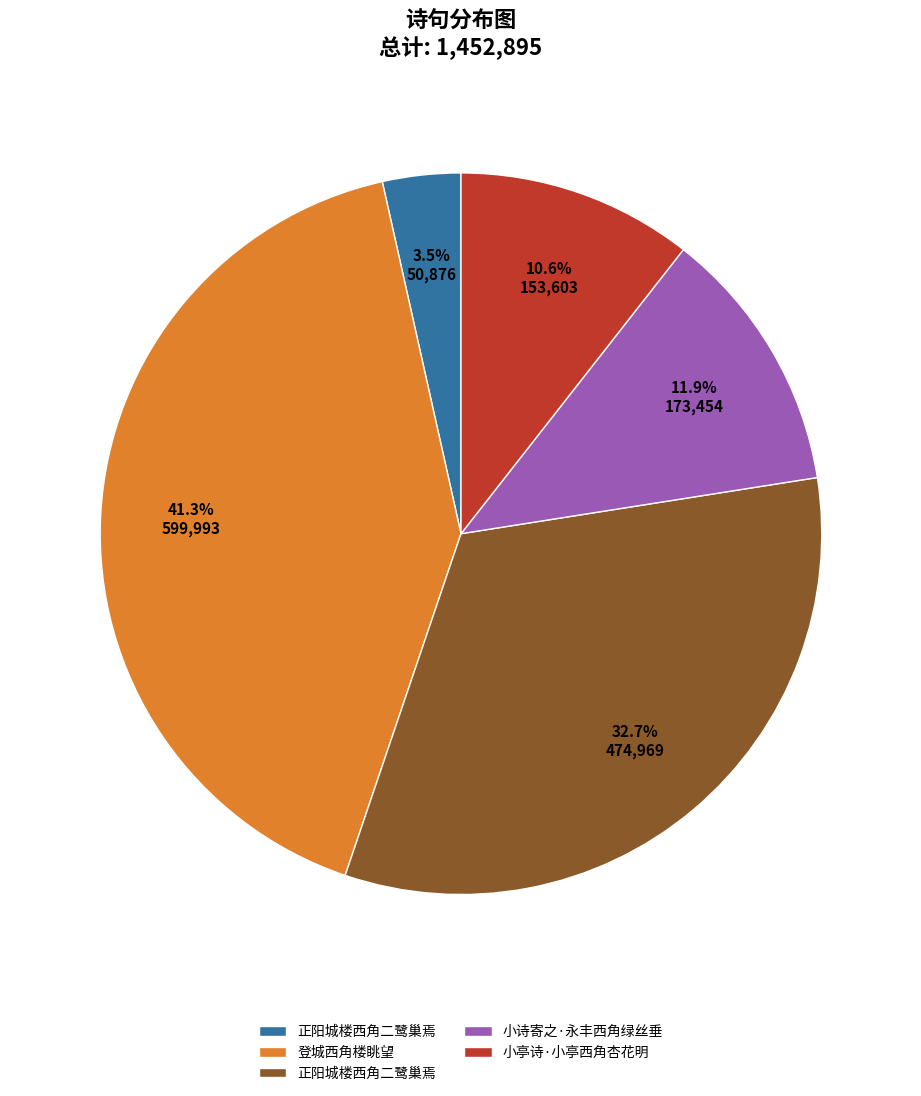

Is there any slice that represents more than half of the pie?

No